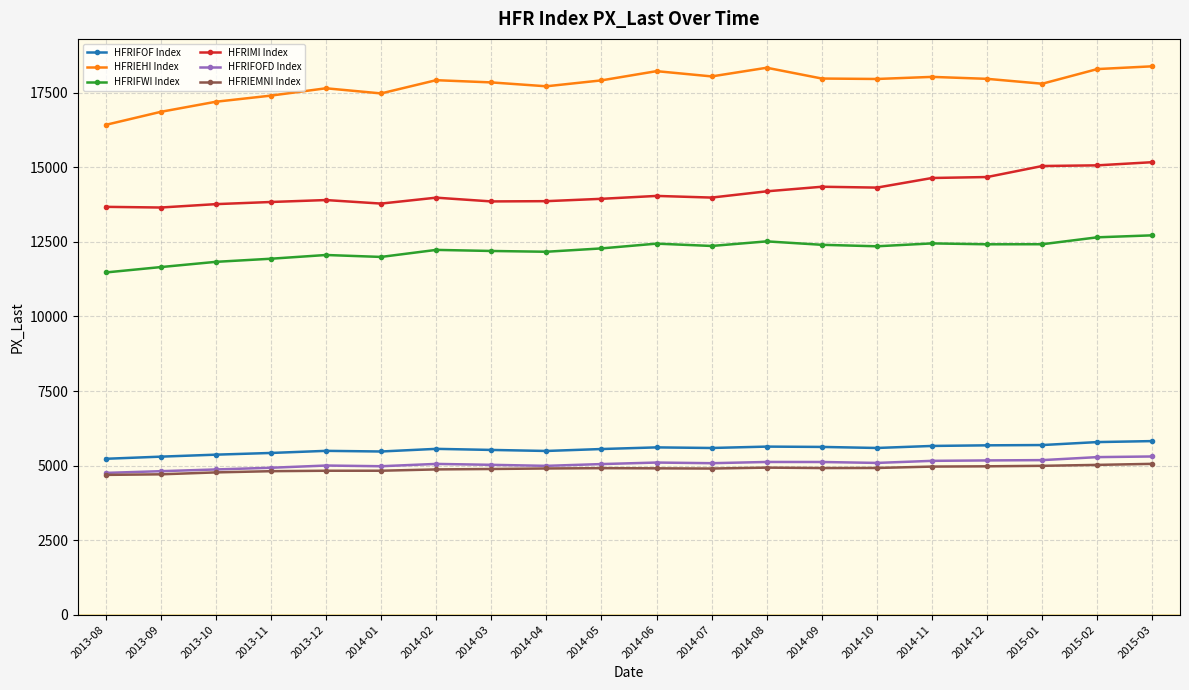

What are all the series names shown in the legend?

HFRIFOF Index, HFRIEHI Index, HFRIFWI Index, HFRIMI Index, HFRIFOFD Index, HFRIEMNI Index